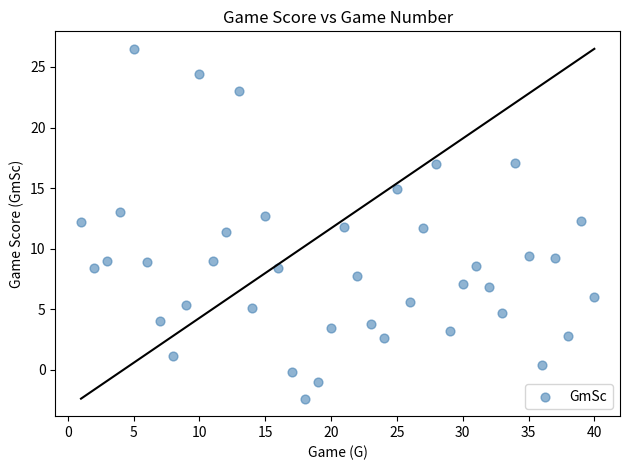

What is the range of Y values (max minus min)?

28.9